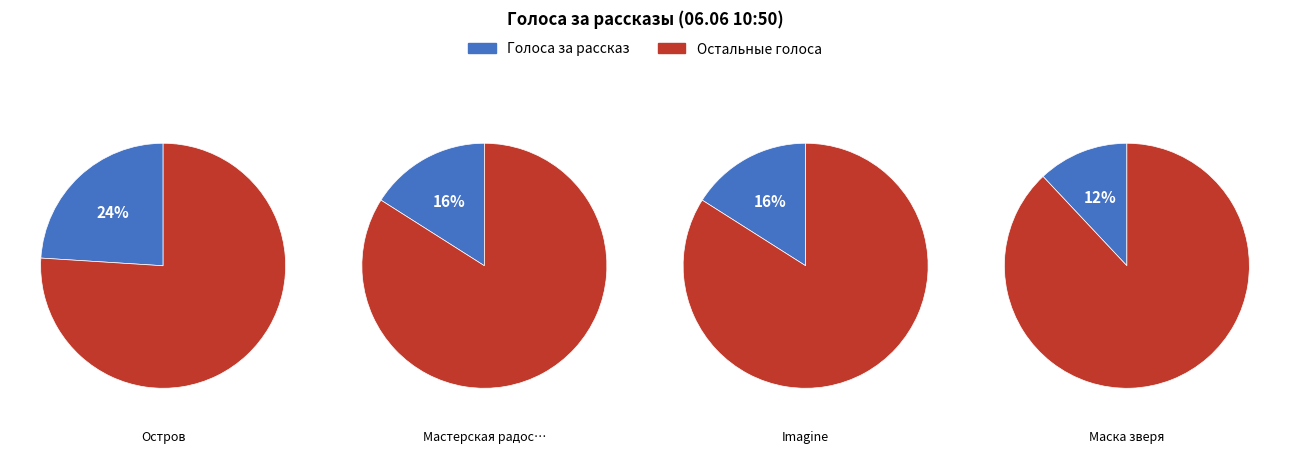

What percentage is the Остров slice, to the nearest percent?

24%